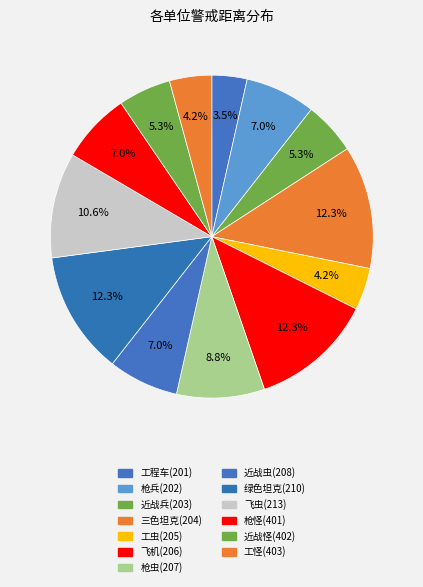

How many slices are in this pie chart?

13